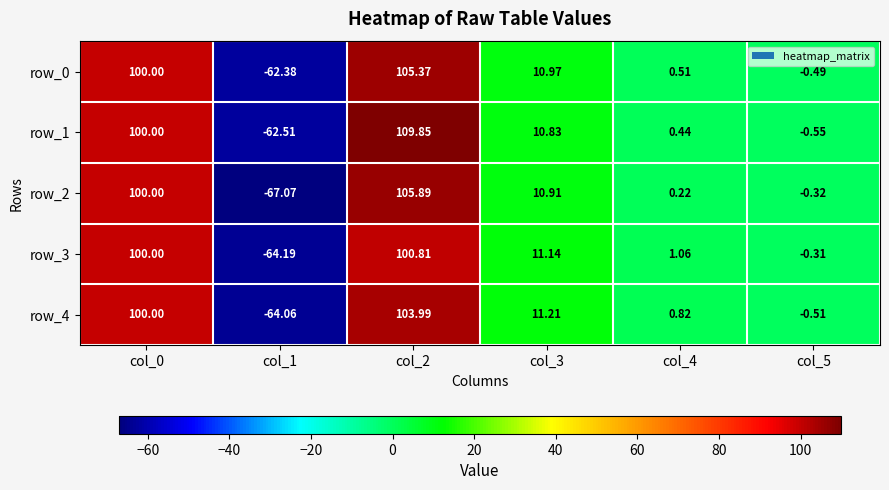

What is the sum of the row_2 values at col_5 and col_3?

10.6